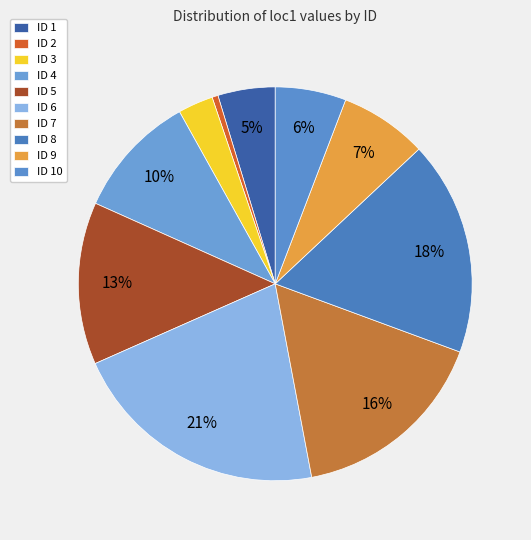

To the nearest percent, what is the difference between the largest and smallest slice percentages?

21%